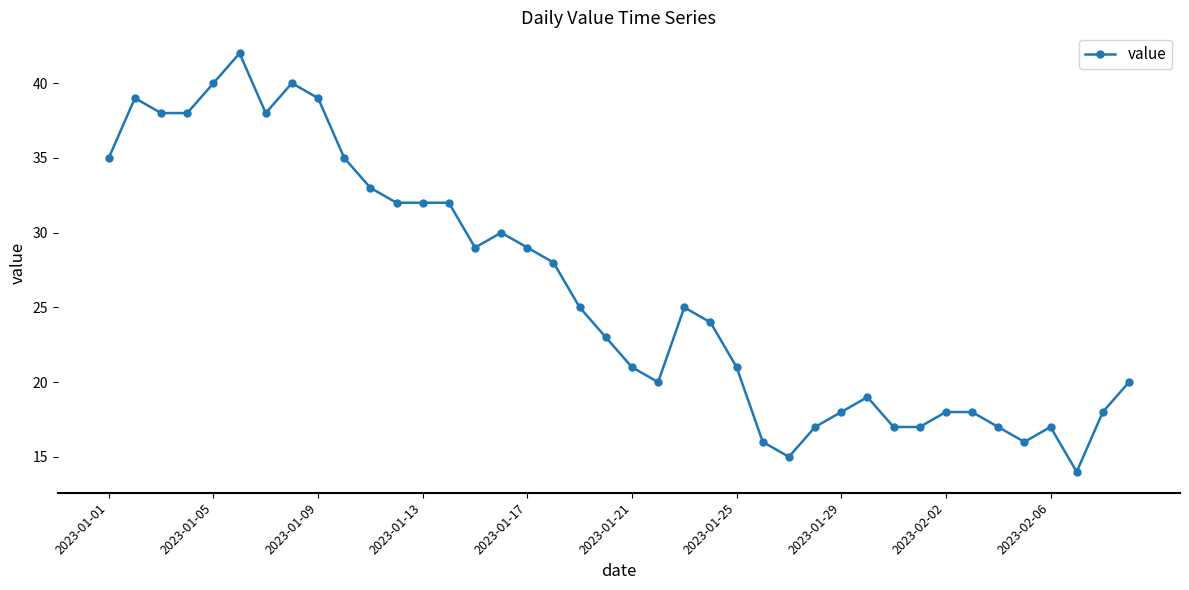

True or false: there are more than 2 points higher than both neighbors.

True